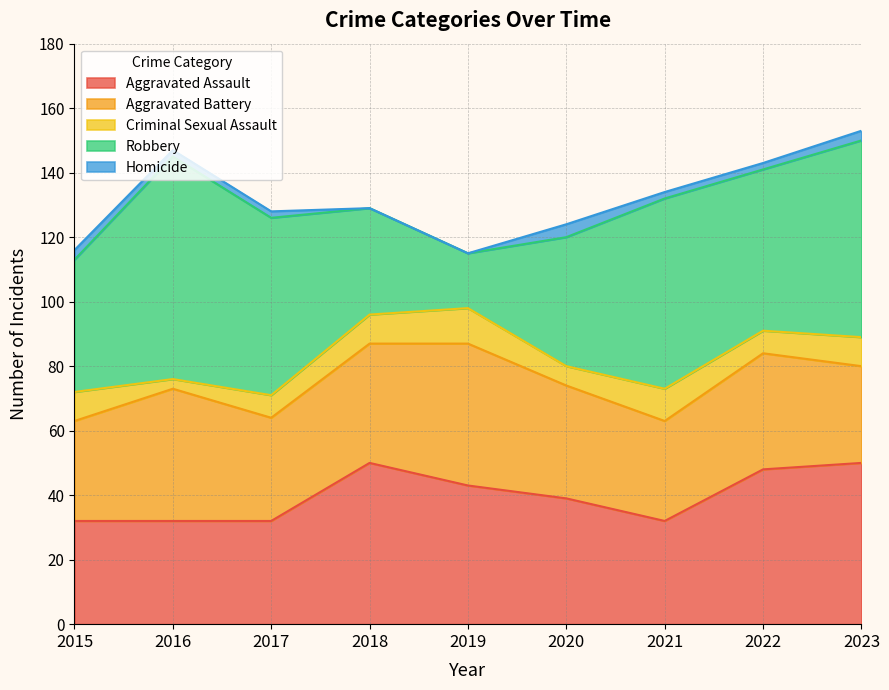

How many interior local valleys does the Aggravated Battery series have?

2